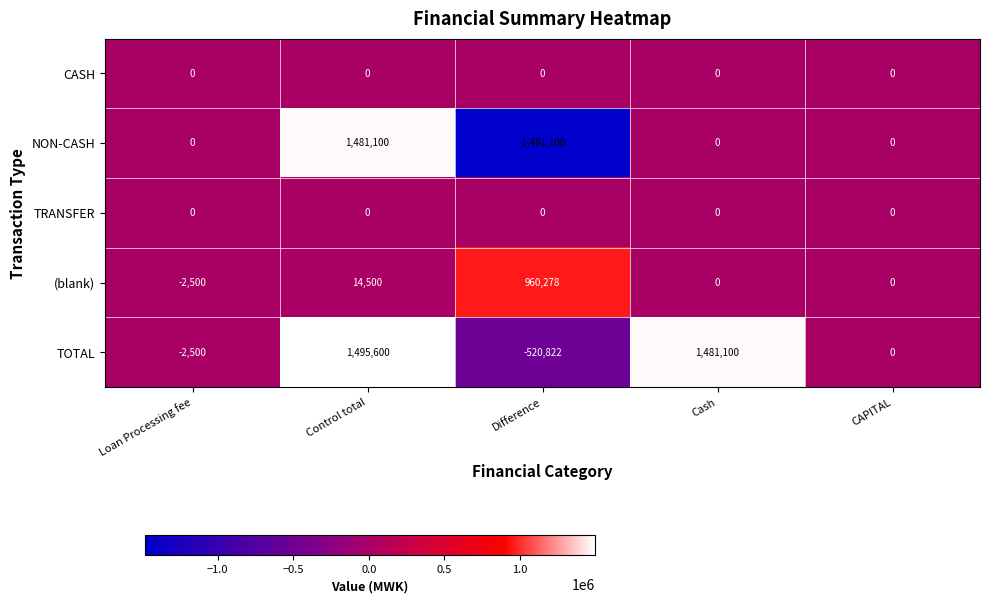

What is the spread (max minus min) of values at Difference?

2441378